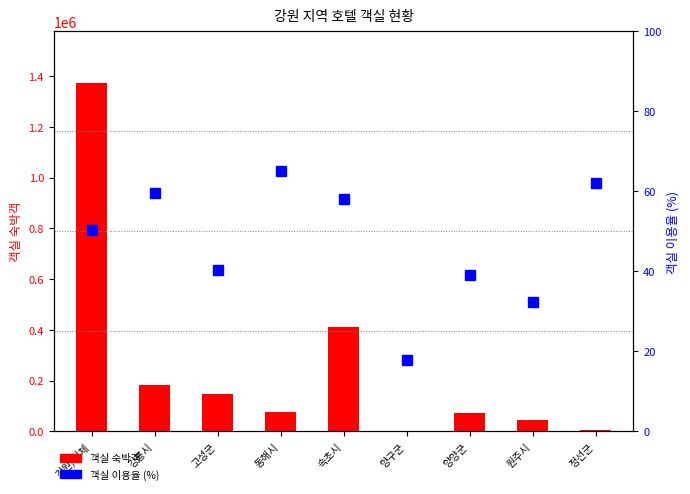

Which has a higher value, 정선군 or 강릉시?

강릉시